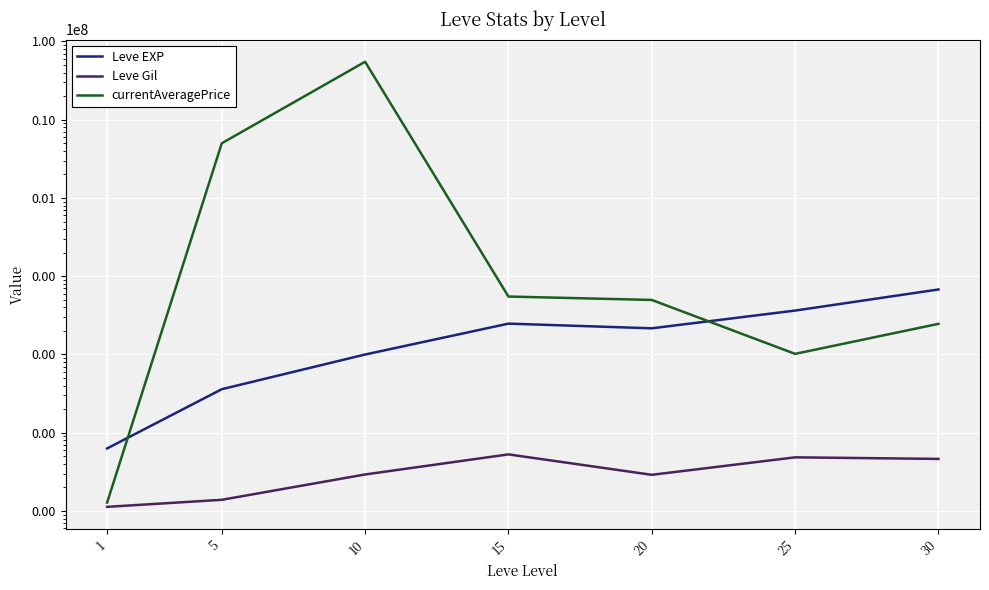

What is the sum of all Leve Gil values?

2312.0